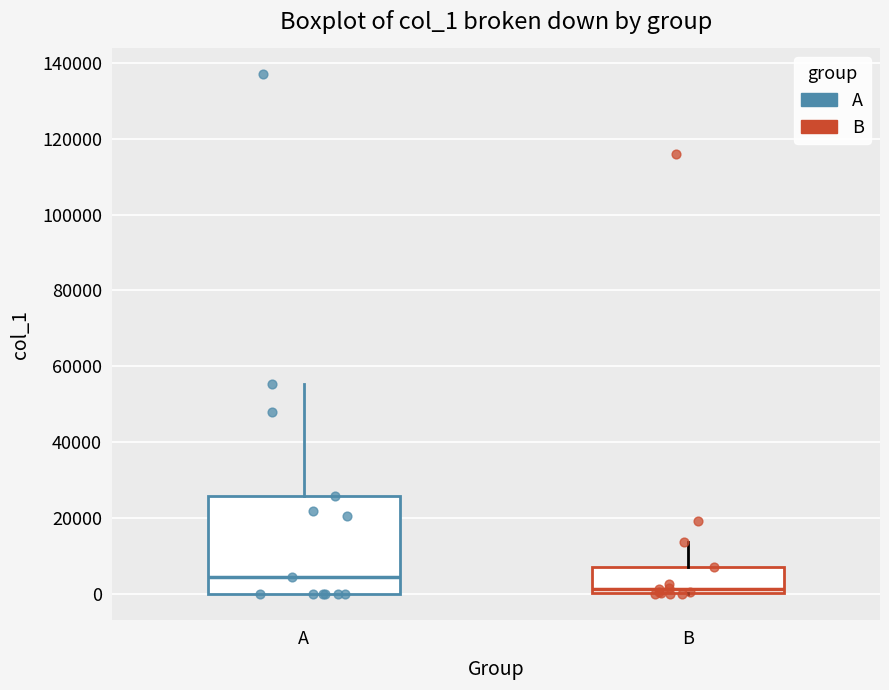

Reading left to right, read every box against the y-axis: the position of its median line, the range the box covers, and the ends of its whiskers. The values are not printed on the chart, so give them approximately, as read against the axis.

A: median 4000, box 0 to 26000, whiskers 0 to 56000
B: median 2000, box 0 to 8000, whiskers 0 to 14000